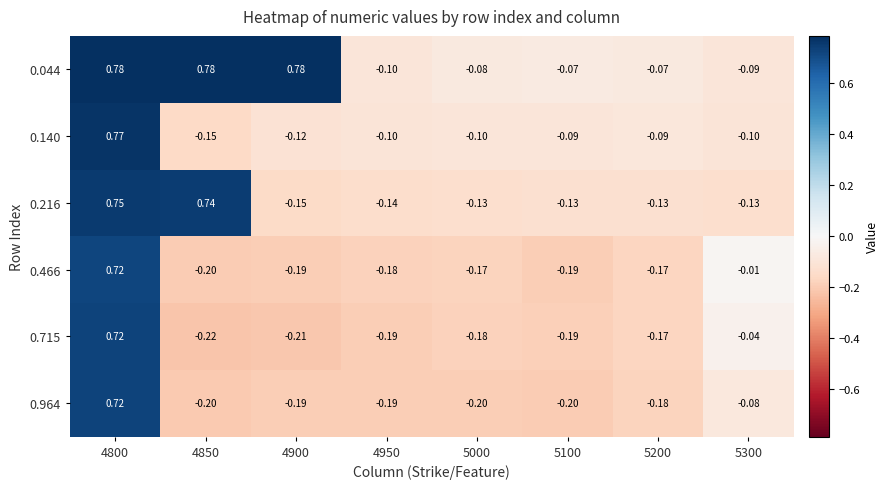

Is the value of 0.140 at 4800 greater than the value of 0.216 at 5000?

Yes